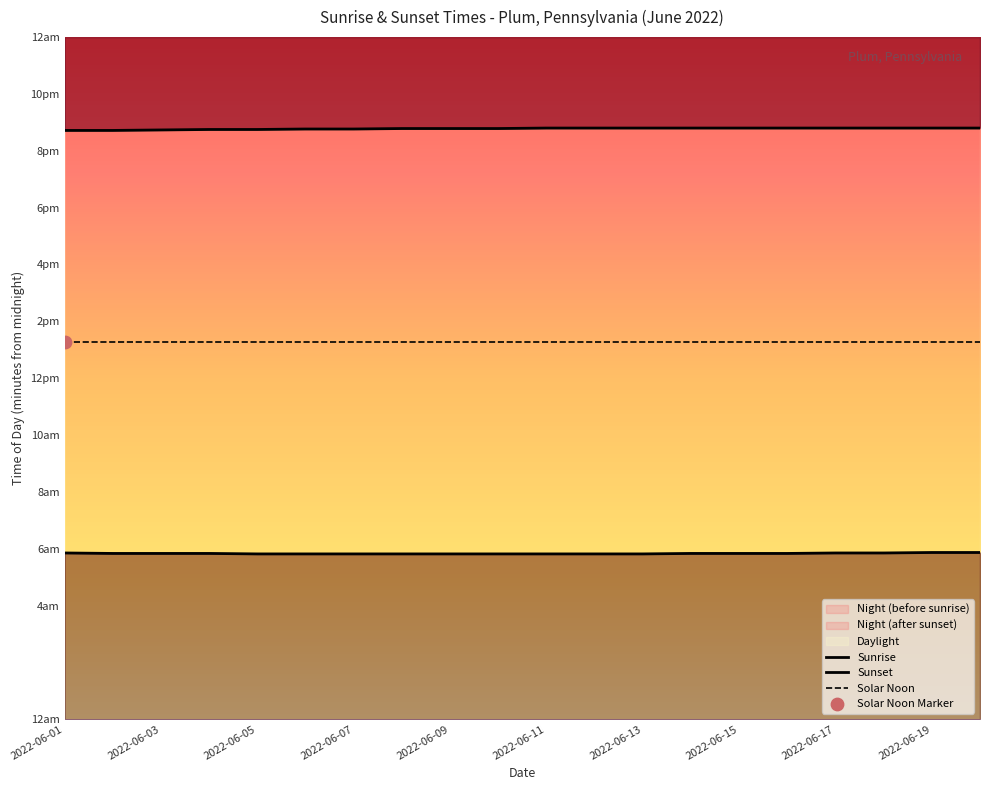

What is the total value across all series at 2022-06-17?

2396